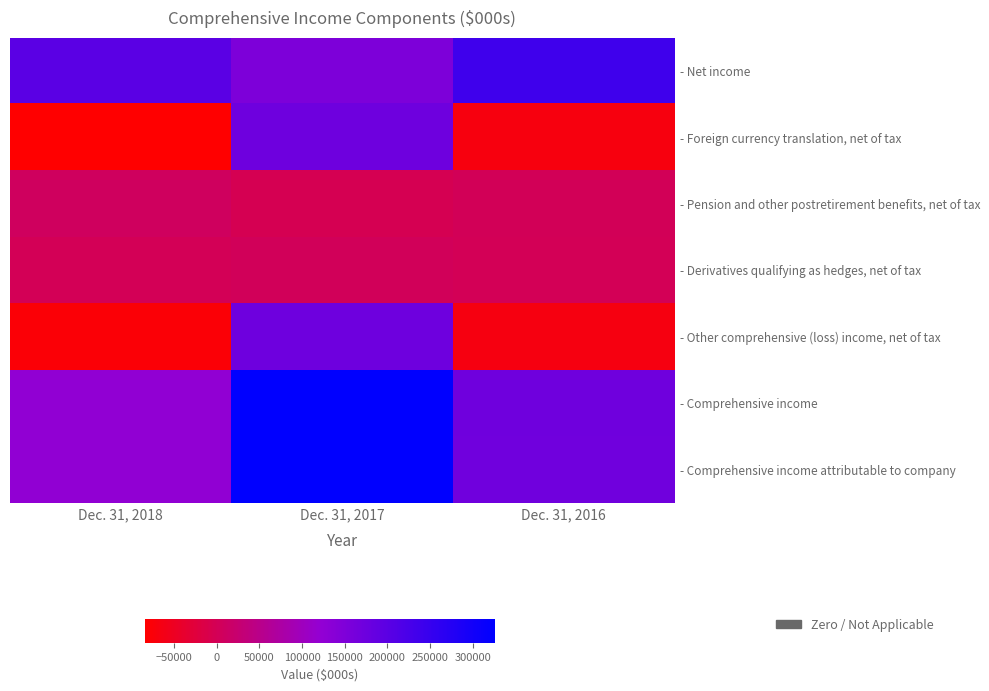

What is the spread (max minus min) of values at Dec. 31, 2017?

328368